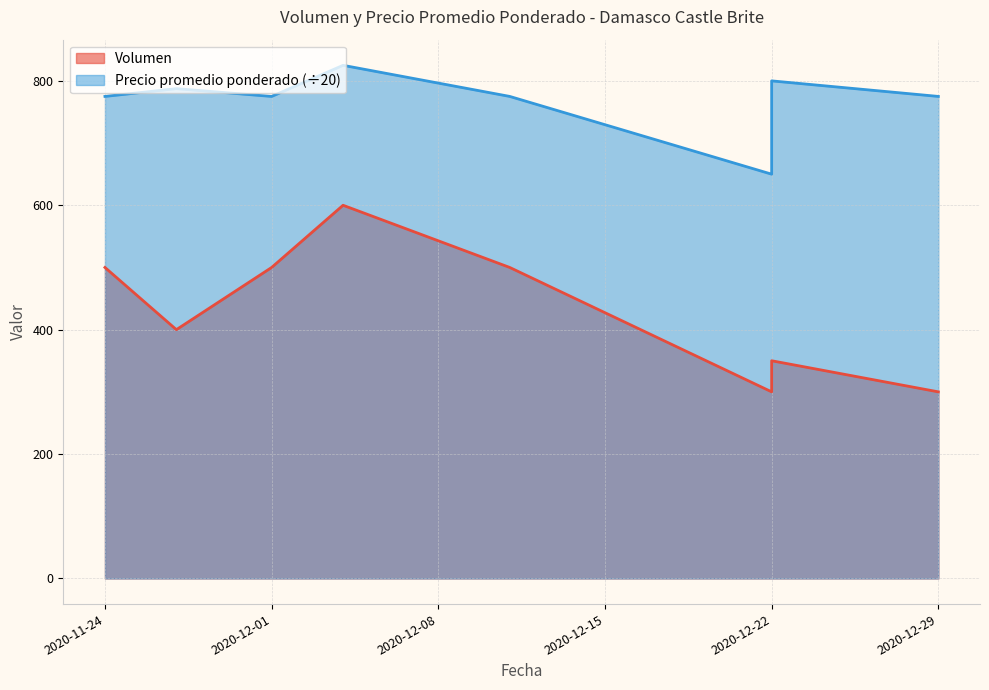

What is the value of the Volumen point at the 3rd from the left?

500.0